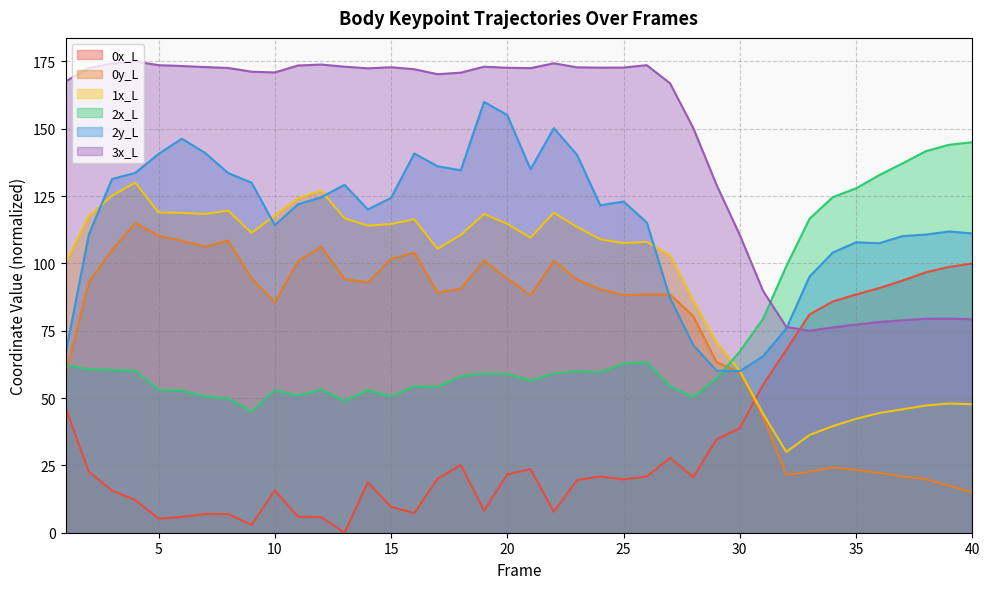

Which label corresponds to the largest value in the chart?

4